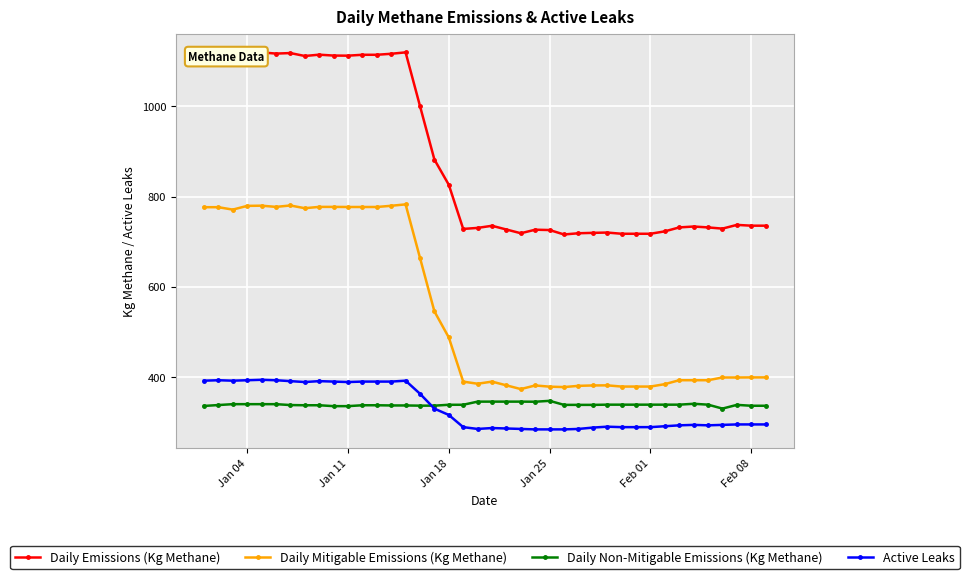

True or false: Active Leaks and Daily Mitigable Emissions (Kg Methane) cross at least once.

False